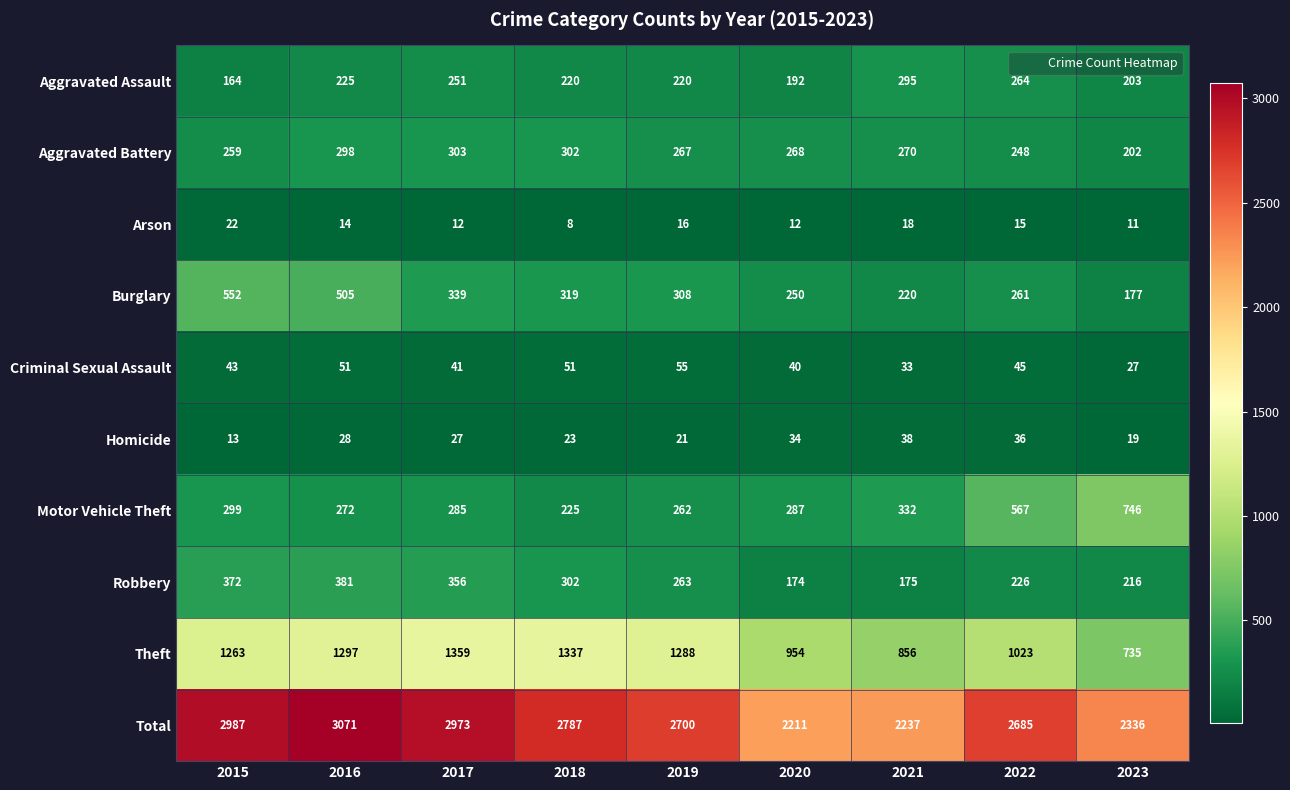

What is the difference between the maximum and minimum values in the Theft series?

624